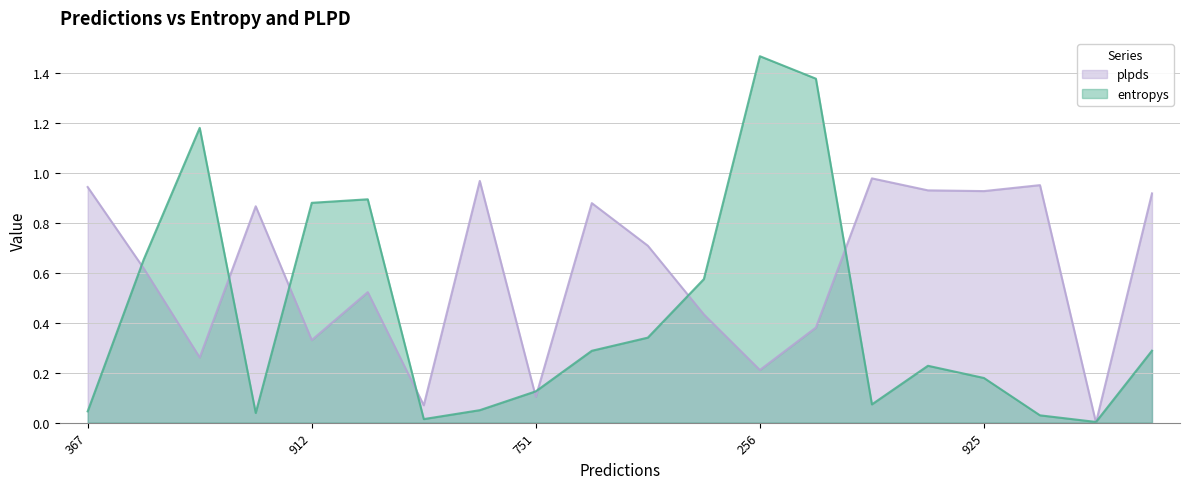

True or false: plpds and entropys intersect in this chart.

True